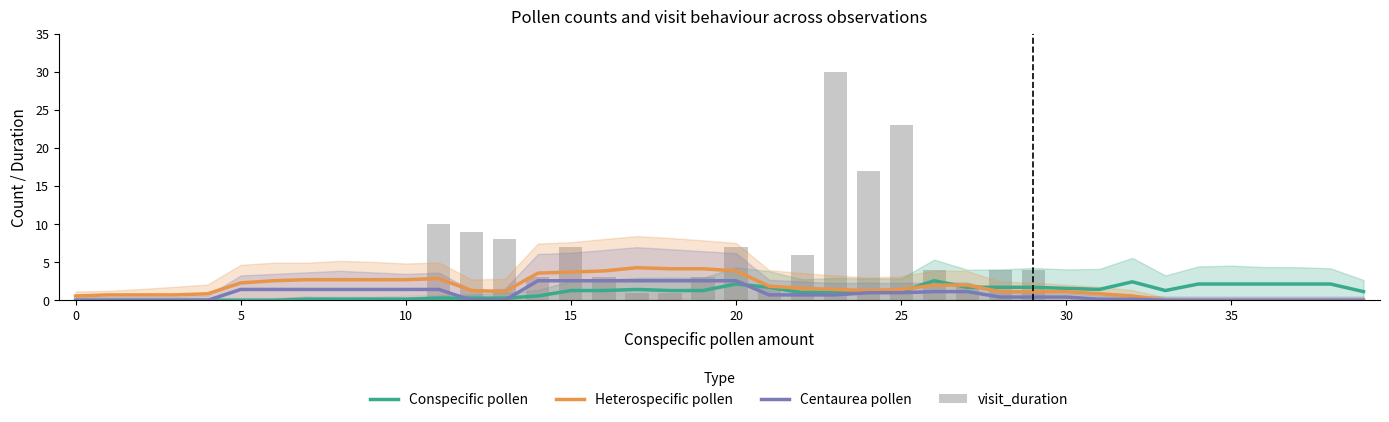

What is the difference between the maximum and minimum values in the Centaurea pollen series?

2.6